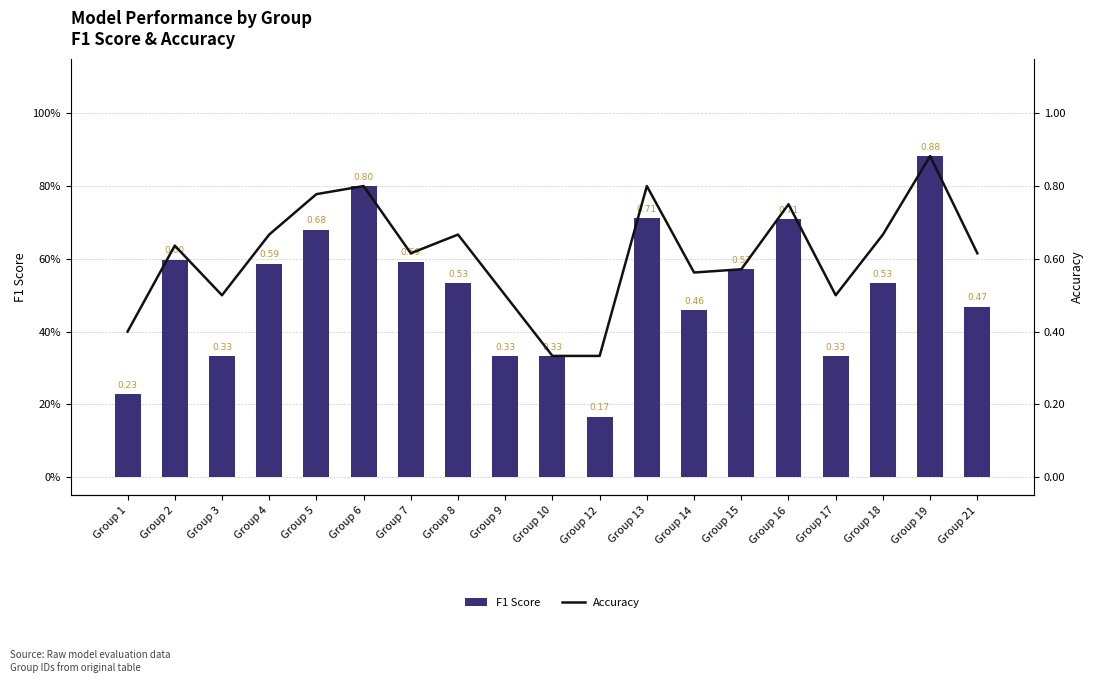

Which series has the largest total across all categories?

Accuracy